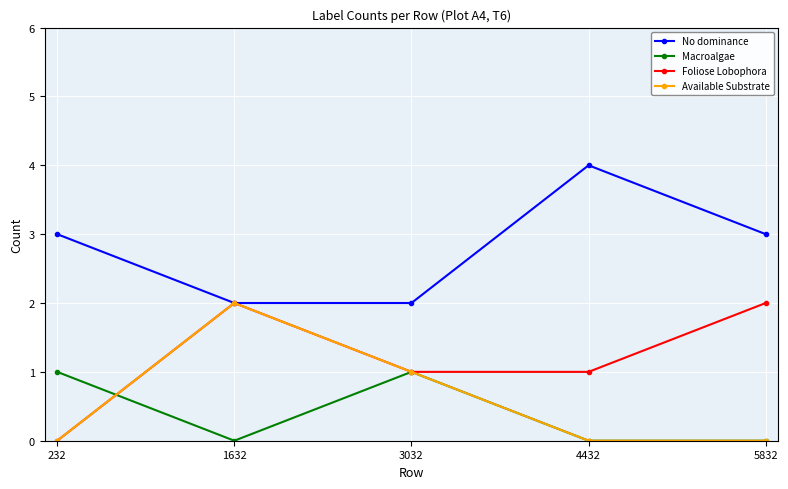

Between 1632 and 5832, which series saw the biggest shift?

Available Substrate